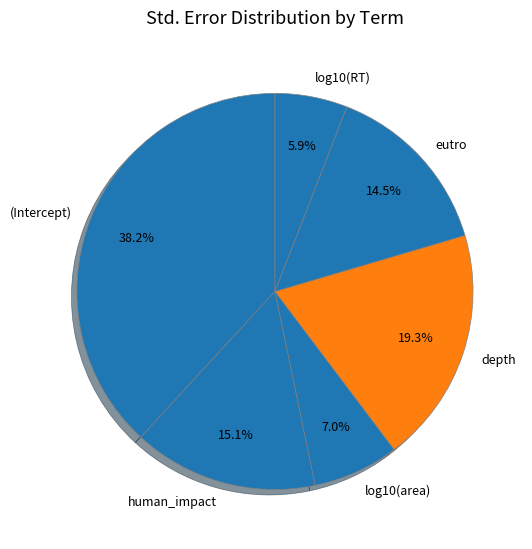

Rank the categories by value from lowest to highest.

log10(RT), log10(area), eutro, human_impact, depth, (Intercept)